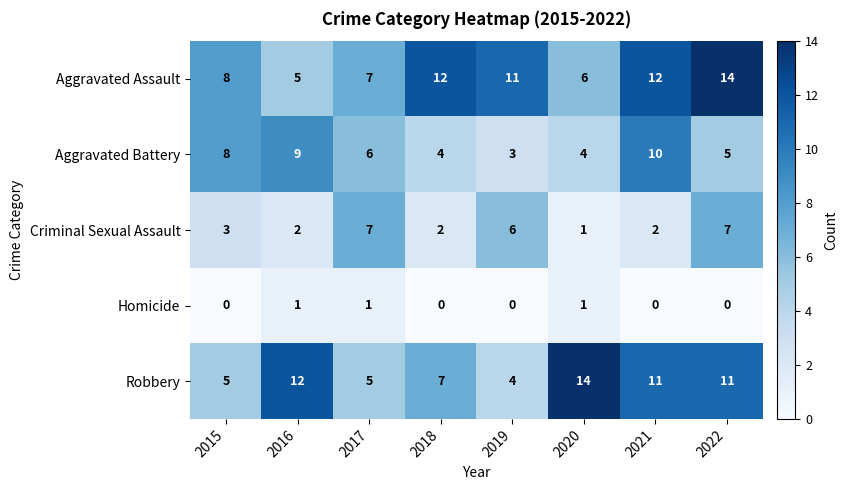

Where is Aggravated Assault nearest to the value 9?

2015